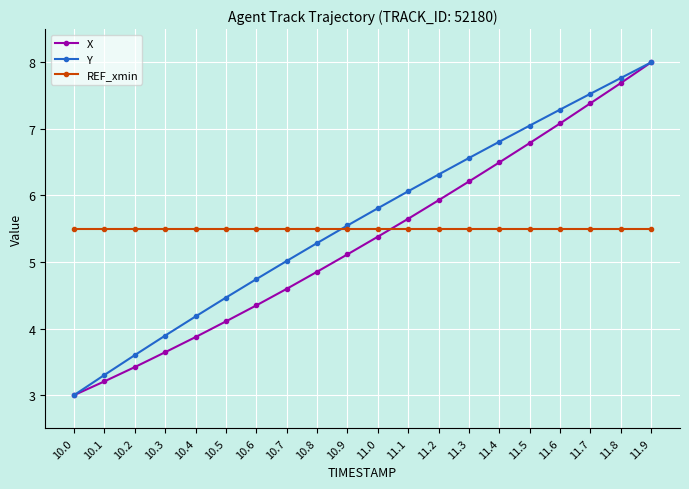

Rank the categories by X value from lowest to highest.

10.0, 10.1, 10.2, 10.3, 10.4, 10.5, 10.6, 10.7, 10.8, 10.9, 11.0, 11.1, 11.2, 11.3, 11.4, 11.5, 11.6, 11.7, 11.8, 11.9